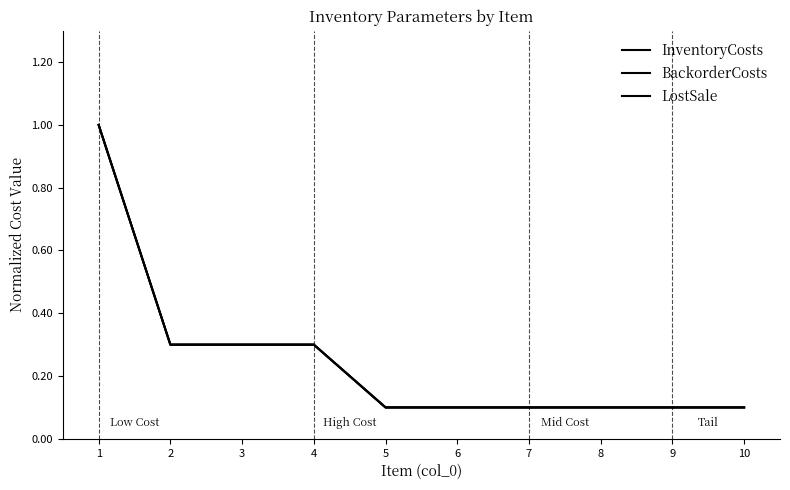

How many BackorderCosts values are between 0 and 1?

10